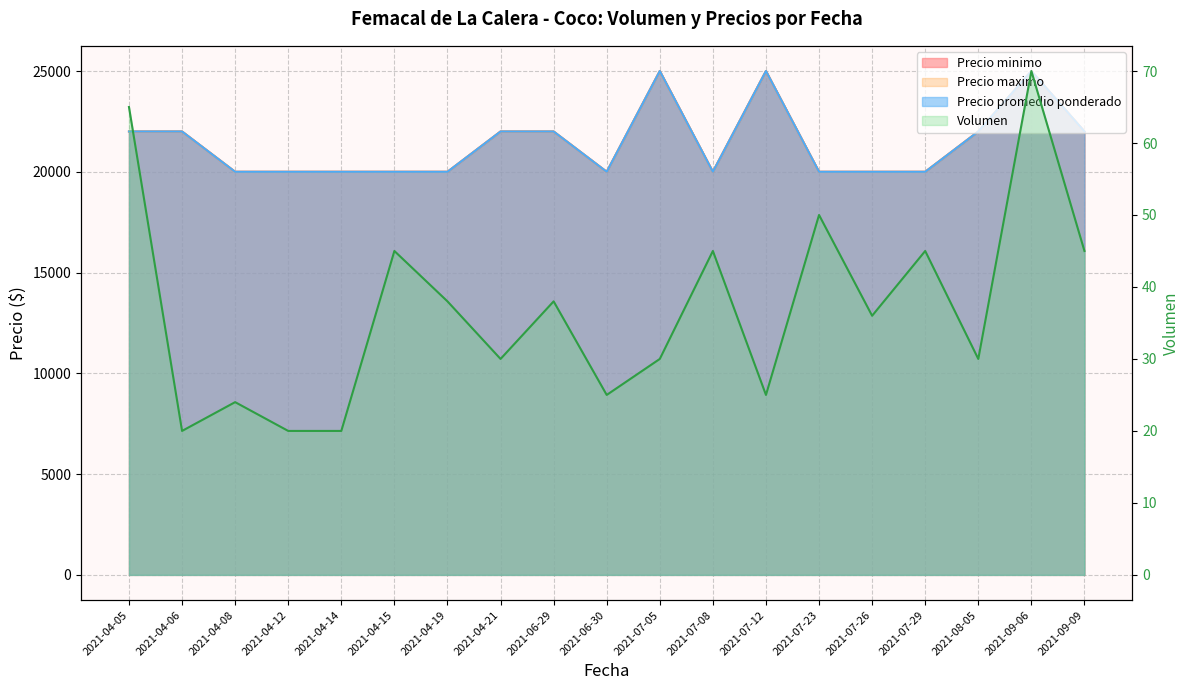

Where is the first local minimum?

2021-04-06